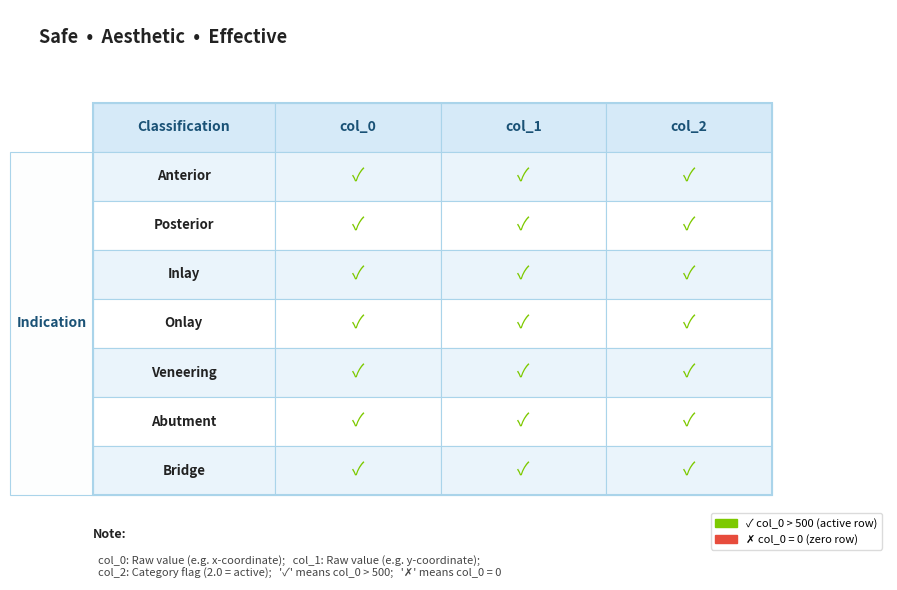

Is the value of Onlay at 0 greater than the value of Abutment at 0?

No